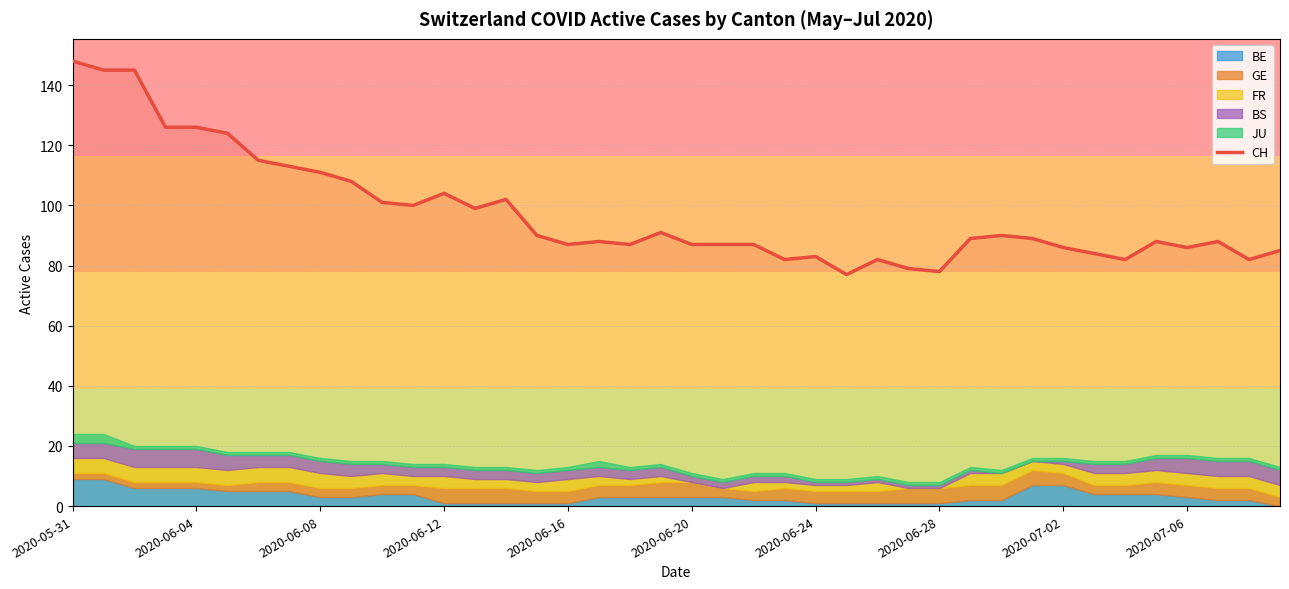

What is the highest value of the CH series?

148